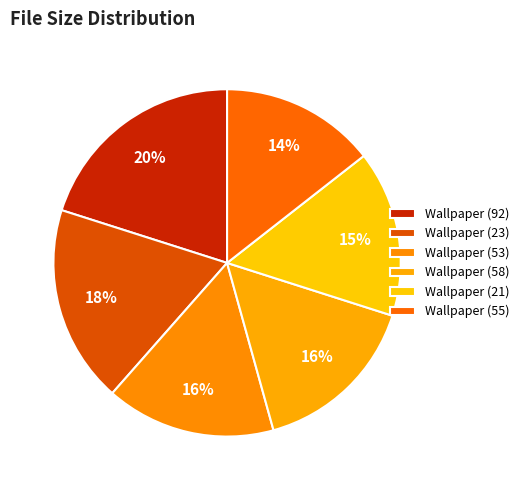

Is it true that Wallpaper (23) is 4% of the pie?

False